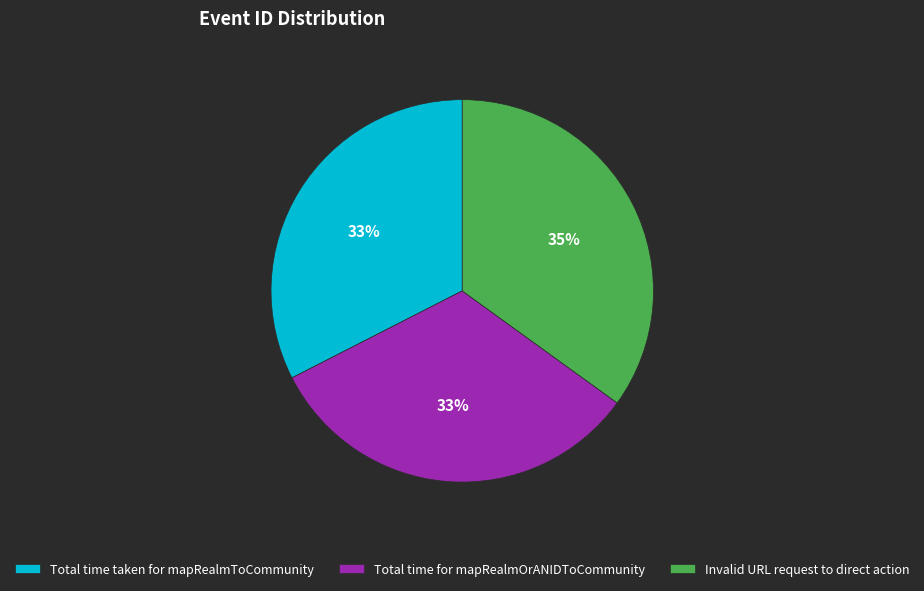

Count the number of slices in the pie.

3